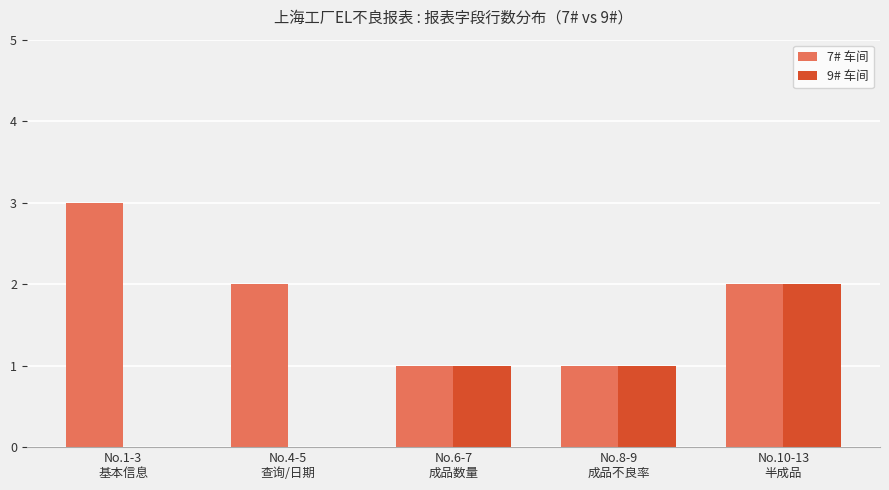

What is the average value of the 9# 车间 series?

1